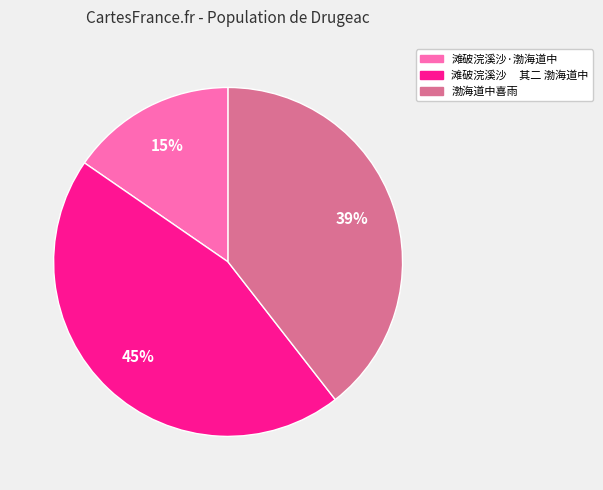

The 滩破浣溪沙·渤海道中 slice represents 23% of the pie. True or false?

False